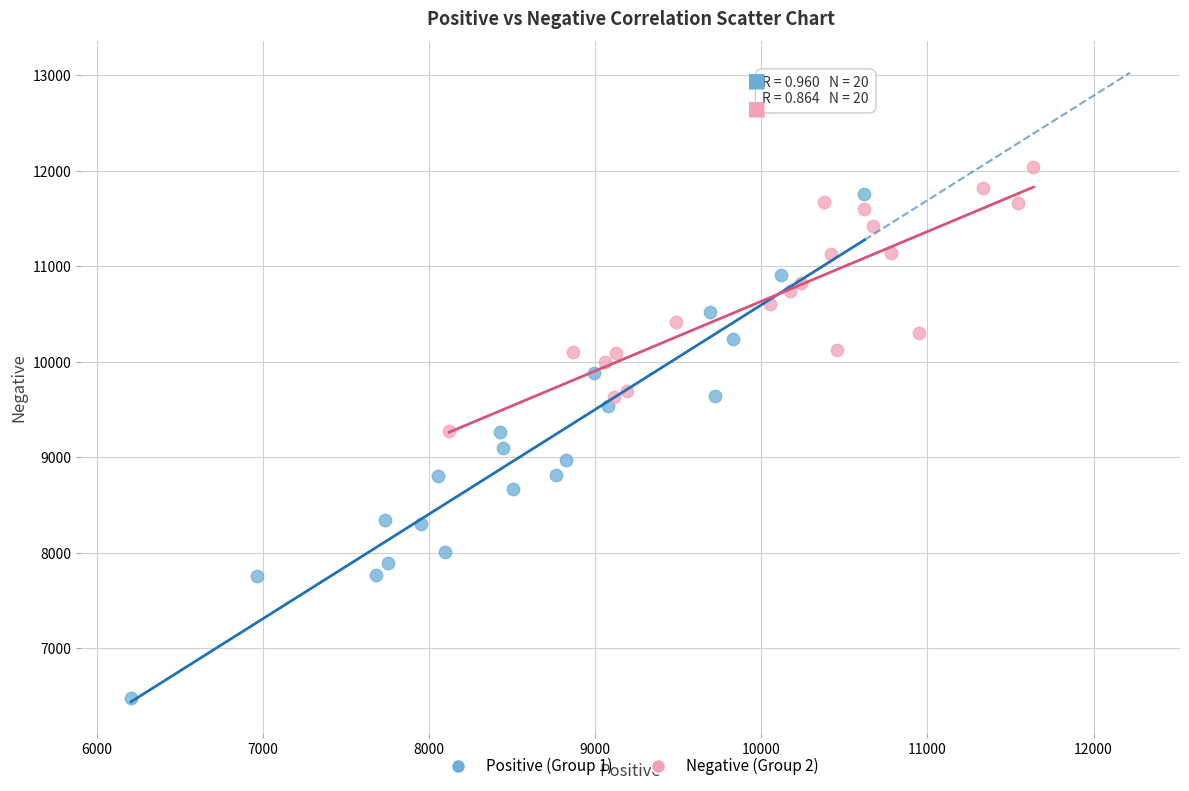

What are all the series names shown in the legend?

Positive (Group 1), Negative (Group 2)